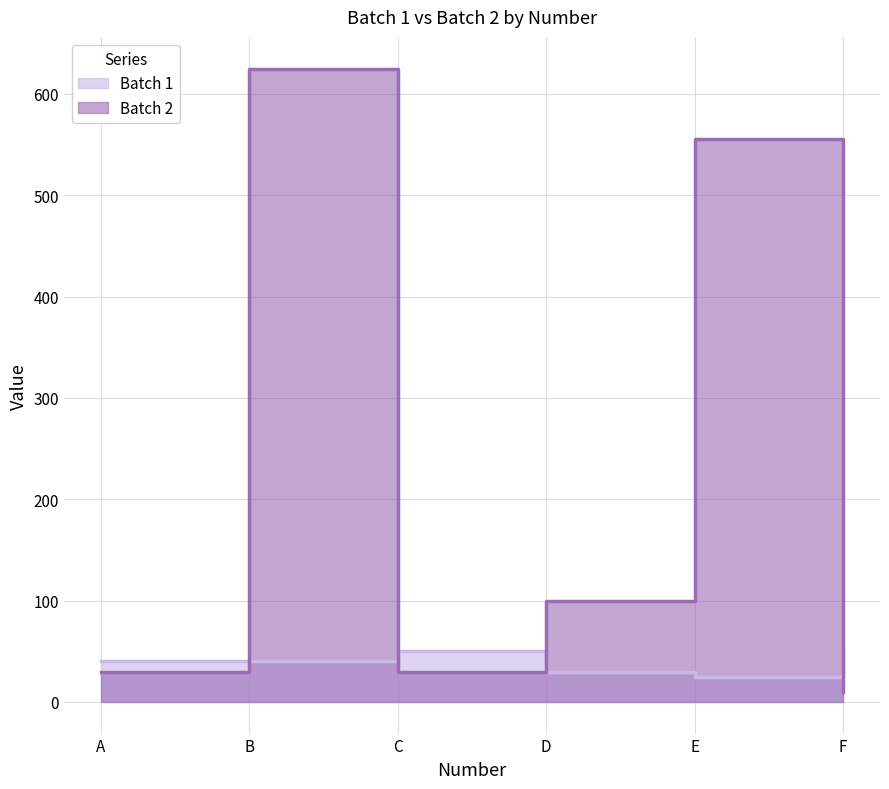

Which has a higher value, D or A?

A